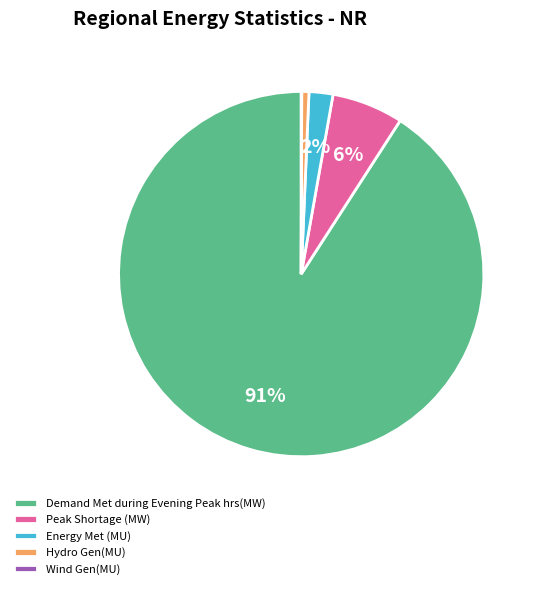

Which has a higher value, Energy Met (MU) or Hydro Gen(MU)?

Energy Met (MU)